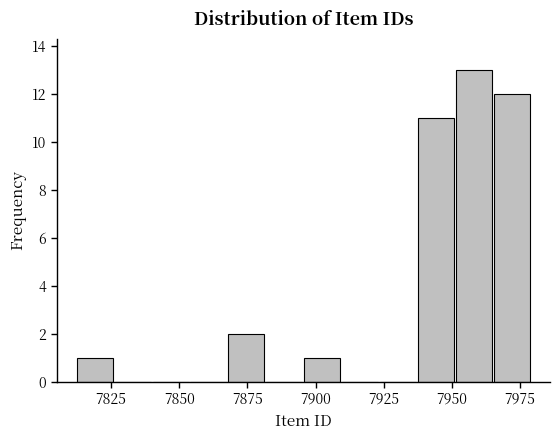

Read against the x-axis, roughly where is the centre of the tallest bar?

7960